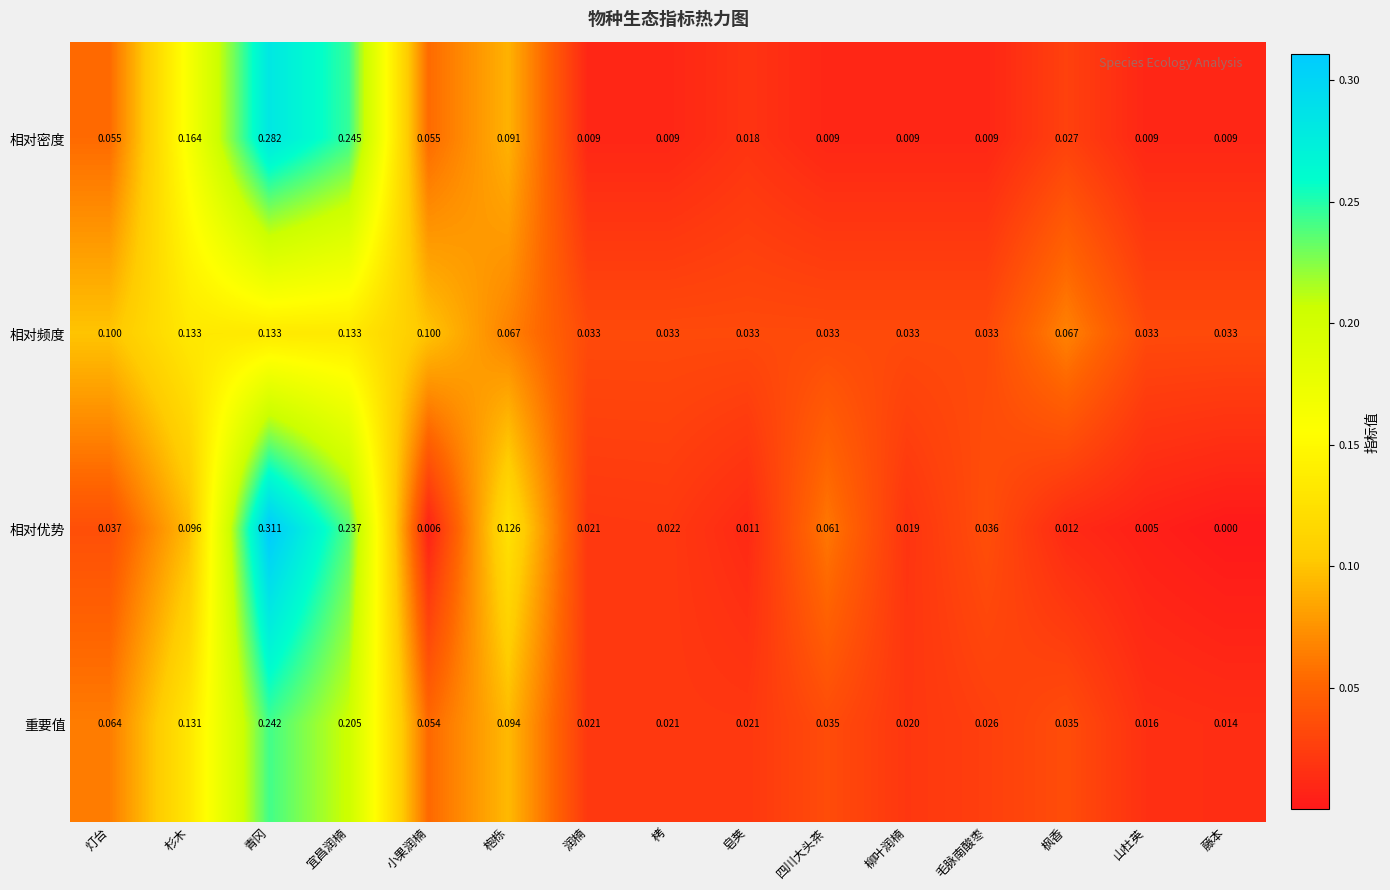

At which label does 重要值 reach its peak?

青冈